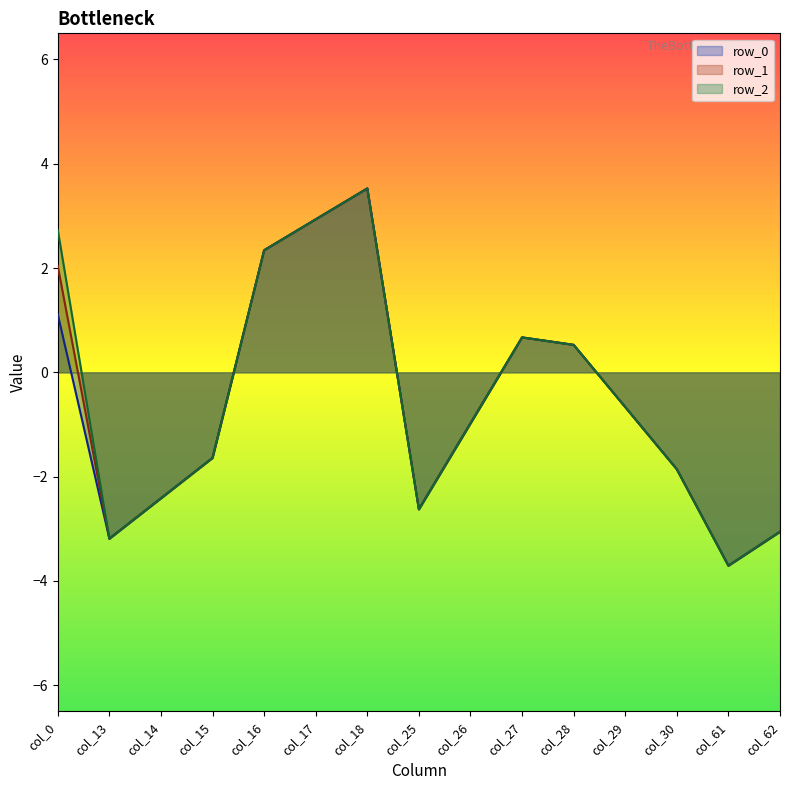

What is the highest value of the row_2 series?

3.5